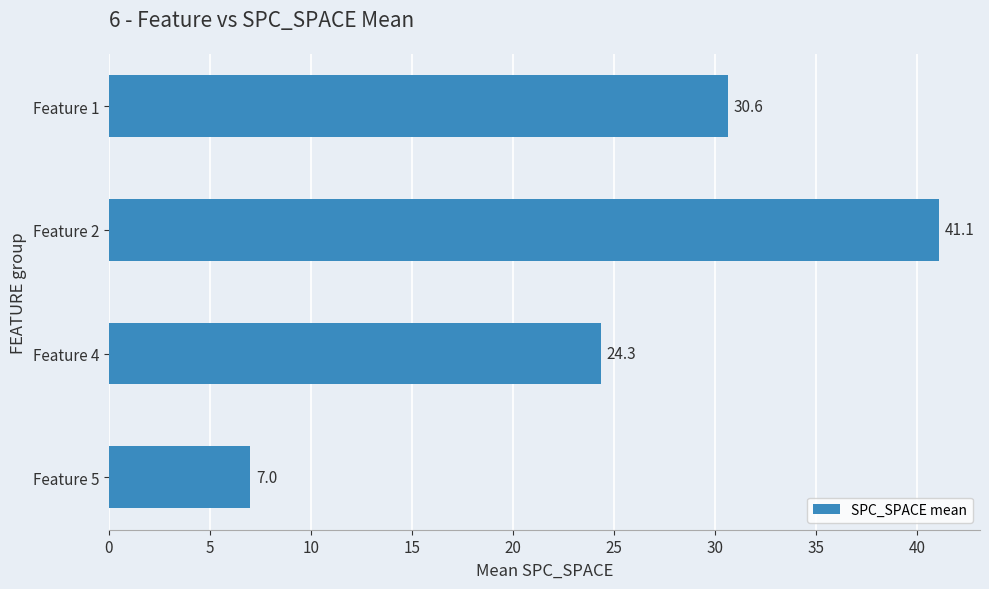

What is the average value?

25.8